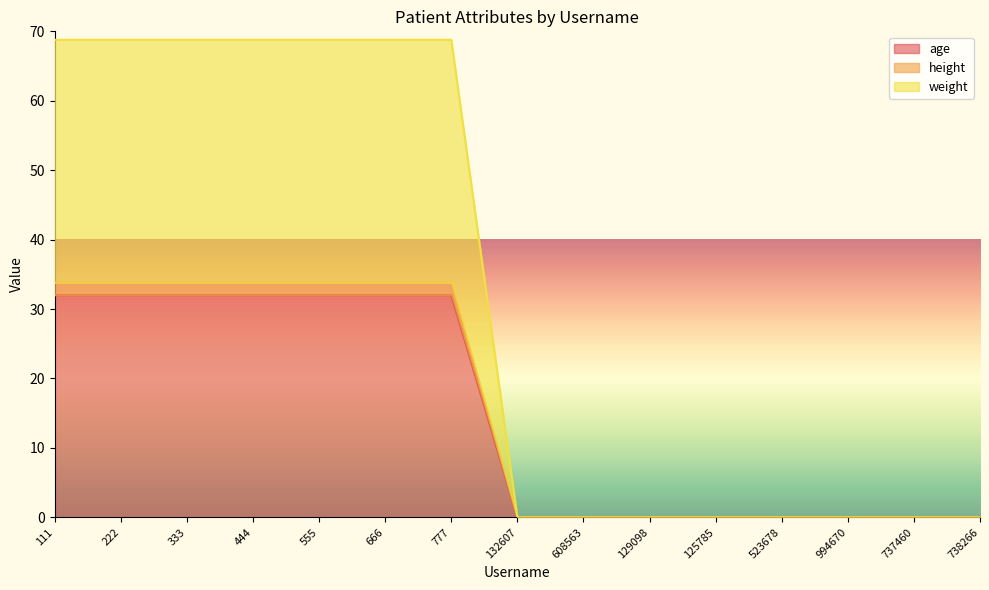

How many lines are shown in the chart?

3